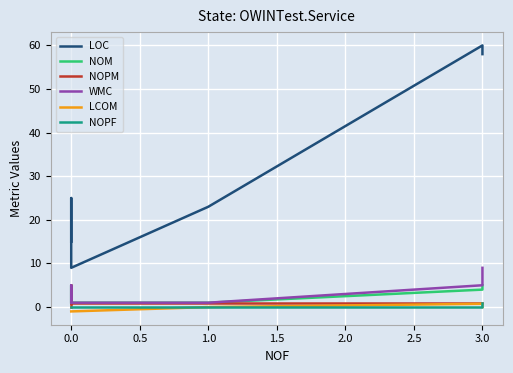

Is this an area chart (filled region under the line)?

No